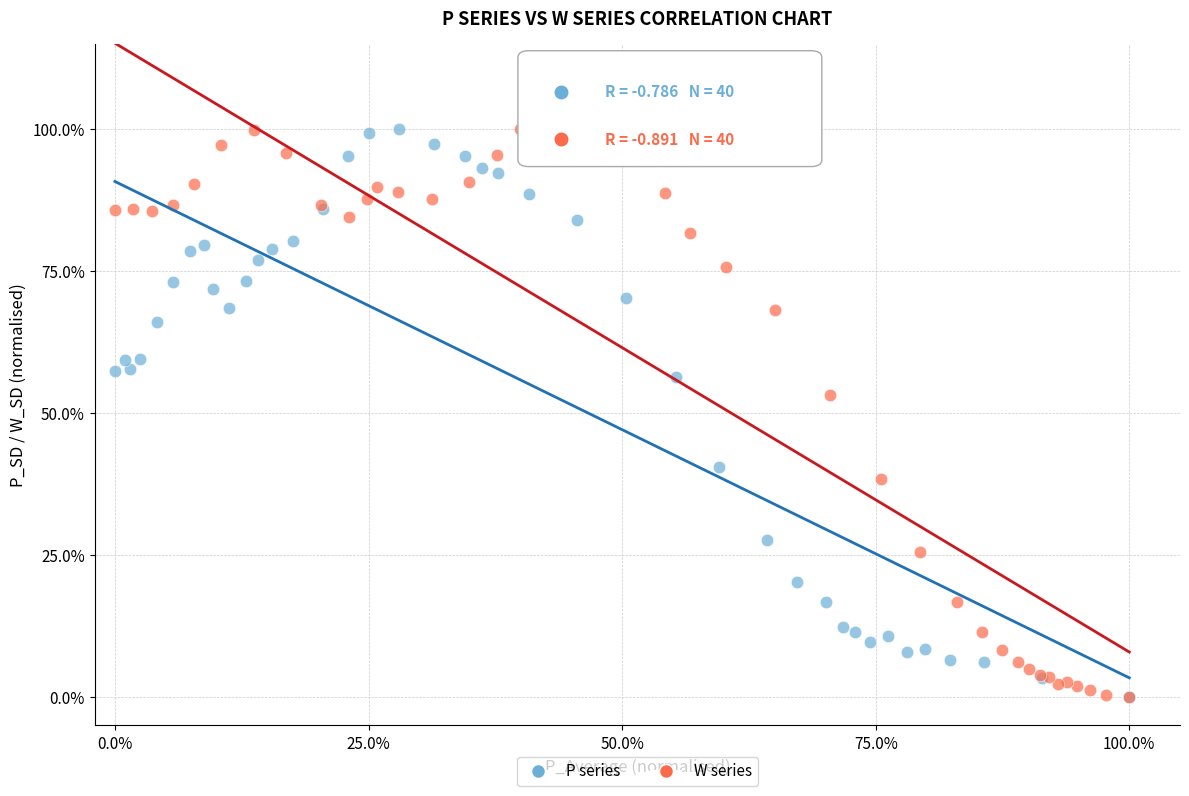

What are all the series names shown in the legend?

P series, W series